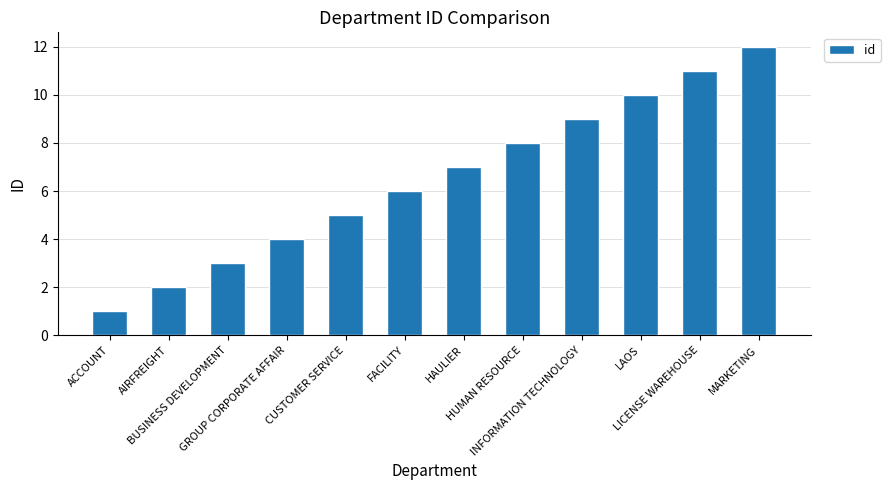

Are the bars horizontal?

No